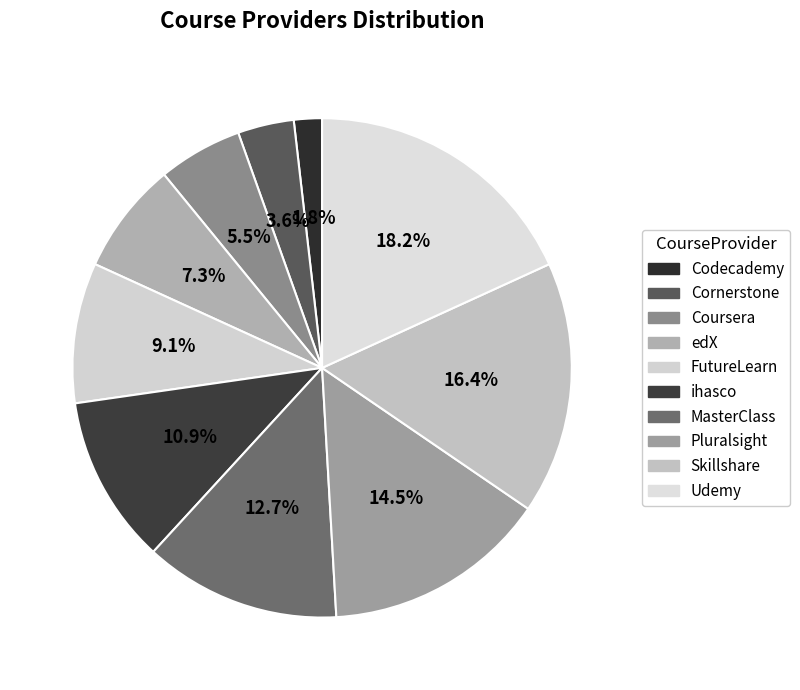

How many segments does this pie chart have?

10